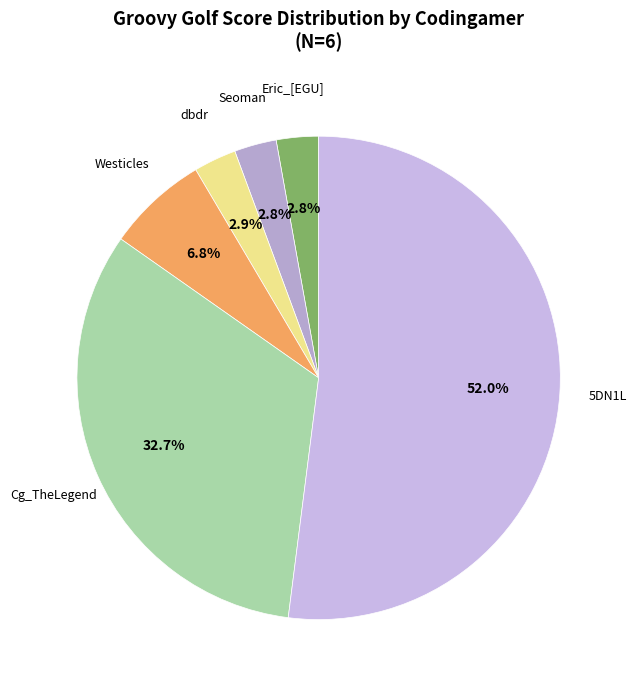

Which slice is the largest?

5DN1L